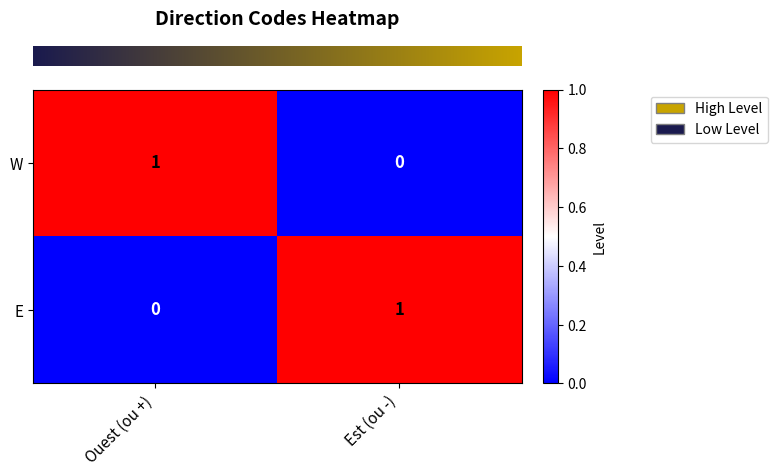

The E series shows 1 at Est (ou -). True or false?

True